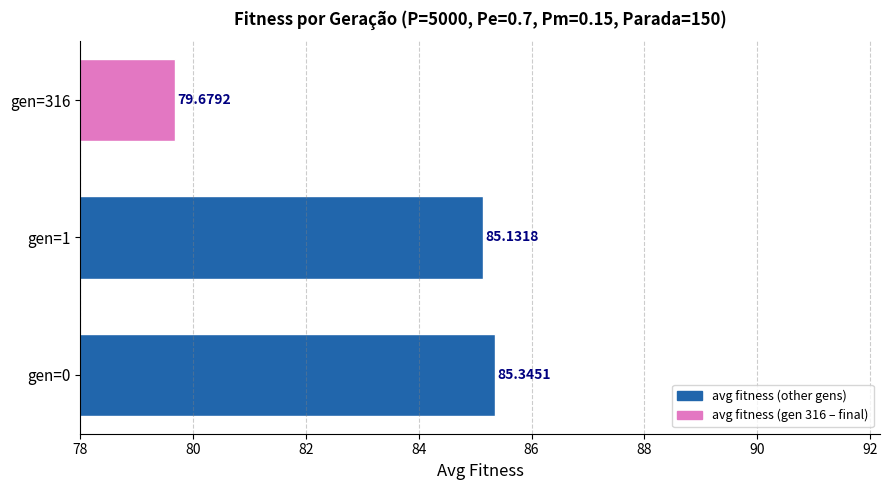

Rank the categories by value from highest to lowest.

gen=0, gen=1, gen=316